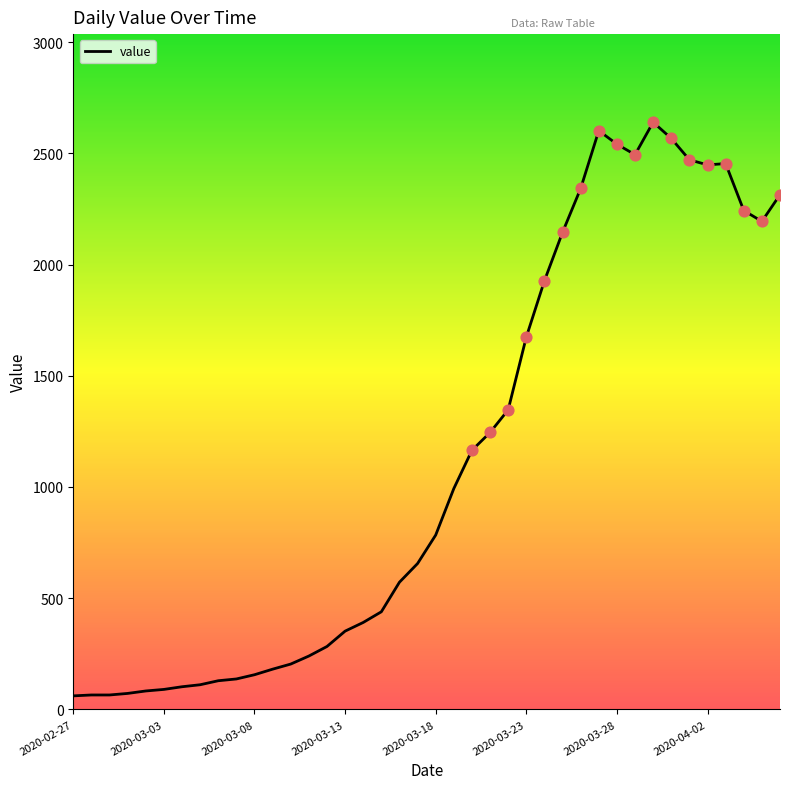

What is the minimum value shown in the chart?

61